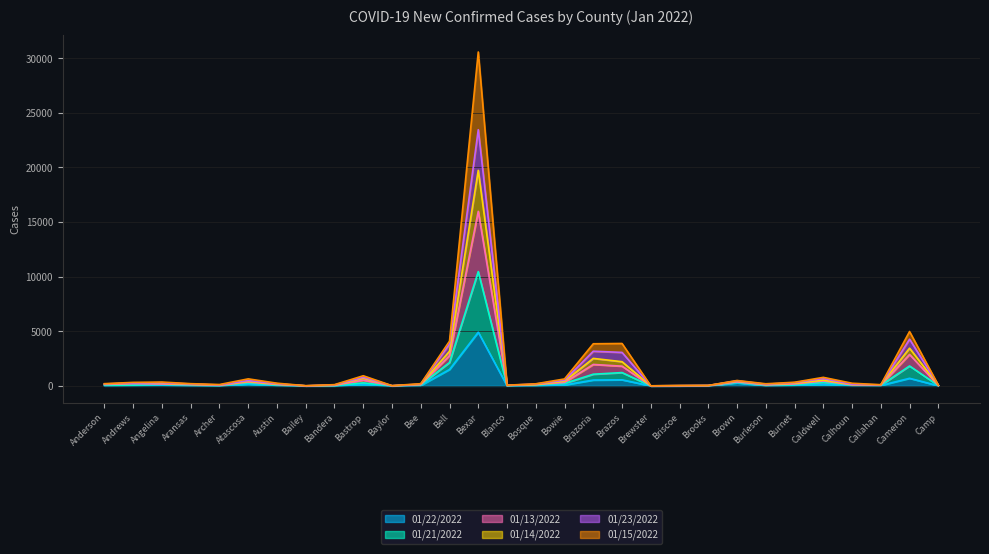

What is the difference between the 01/23/2022 values at Bee and Burleson?

22